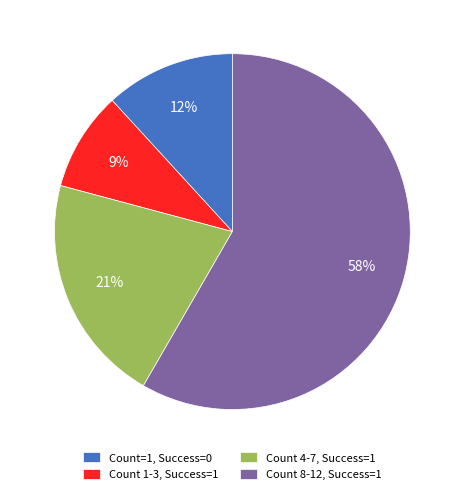

What is the smallest slice in the pie chart?

Count 1-3, Success=1